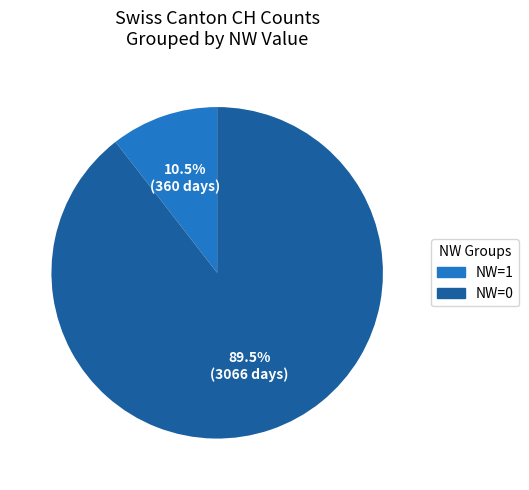

Does any single category account for the majority?

Yes